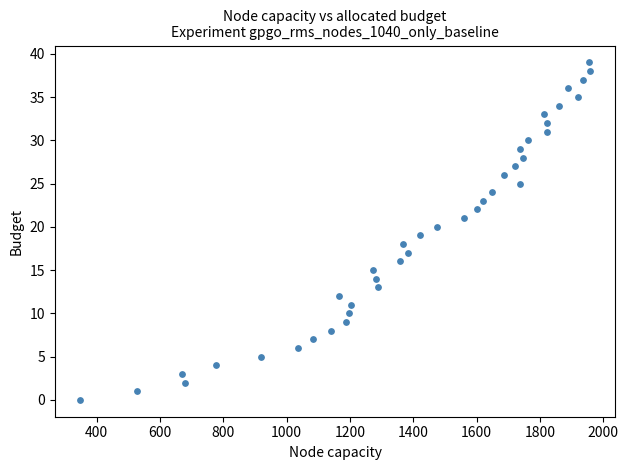

What is the range of X values (max minus min)?

1610